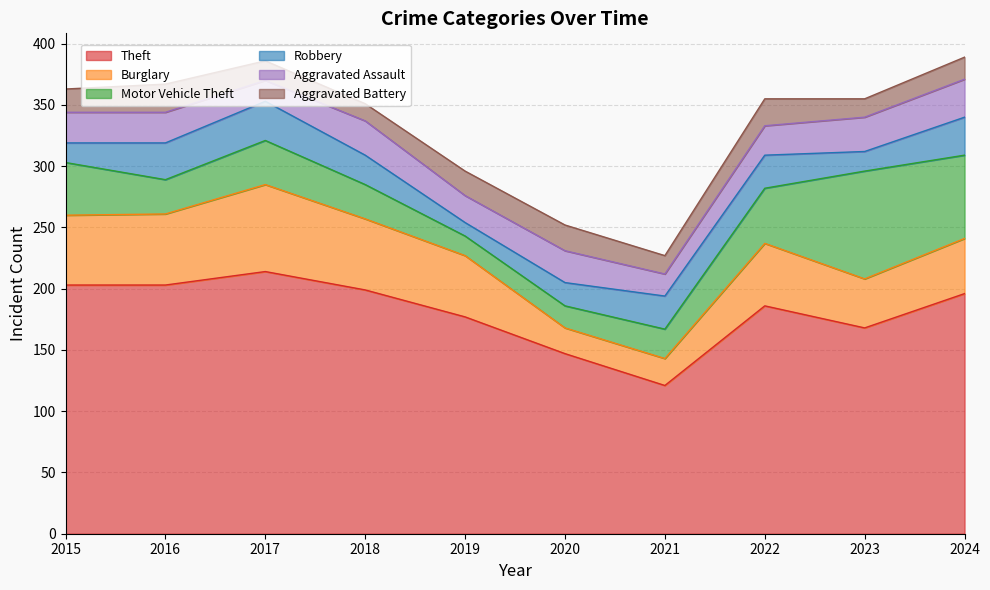

How many interior local peaks does the Aggravated Assault series have?

2